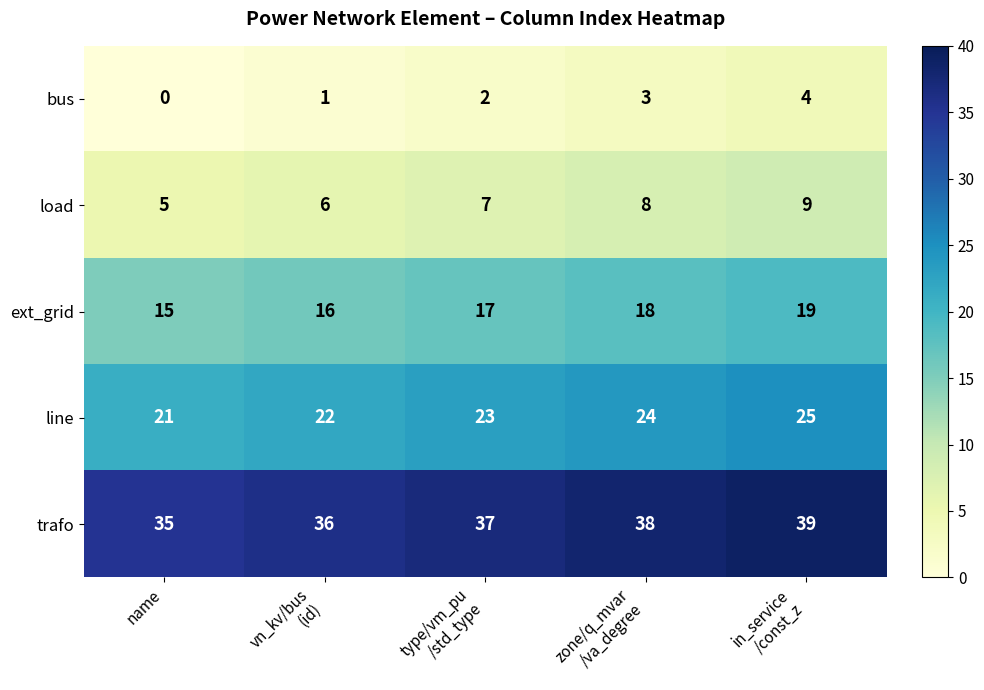

At how many categories does at least one series exceed 8?

5